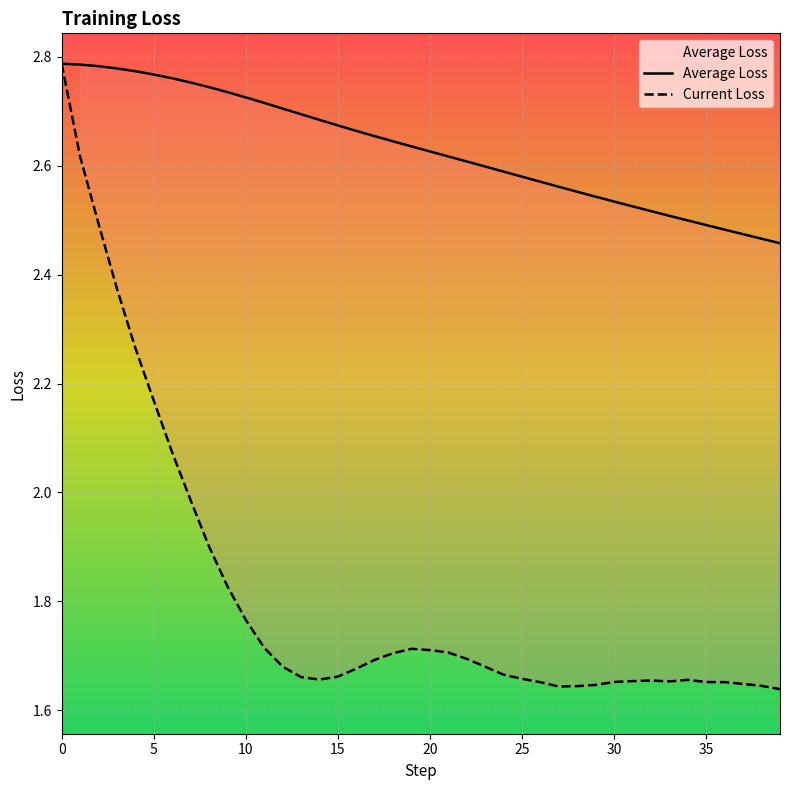

The value of Current Loss at 10 is 3.9. True or false?

False